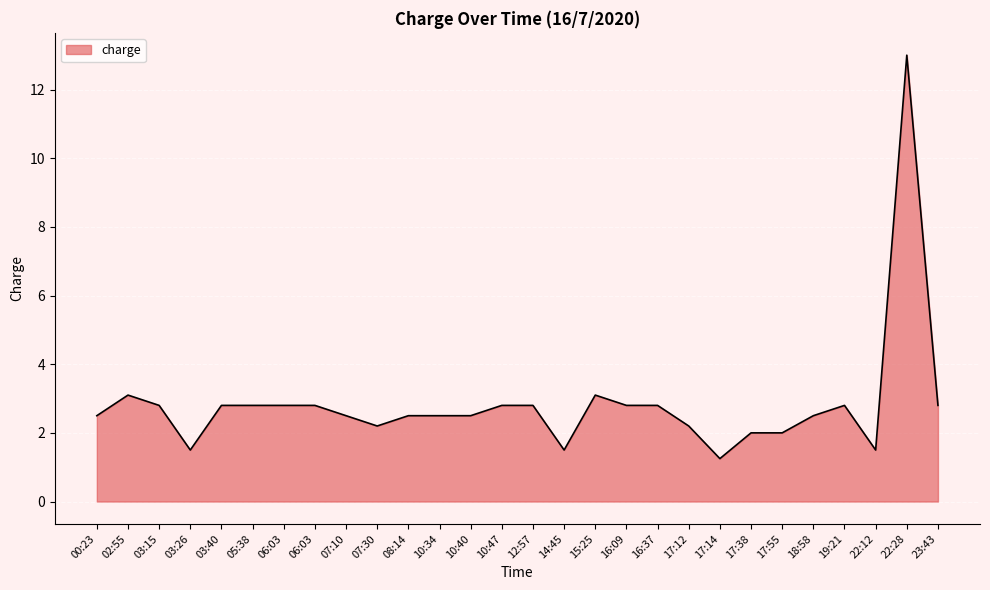

How many lines are shown in the chart?

1